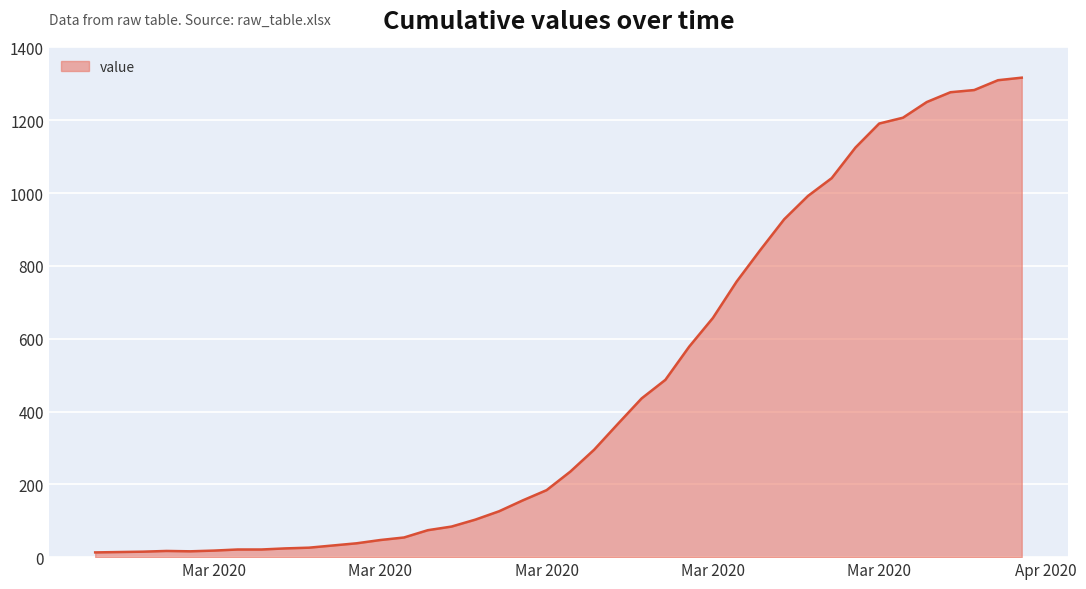

What is the maximum value shown in the chart?

1317